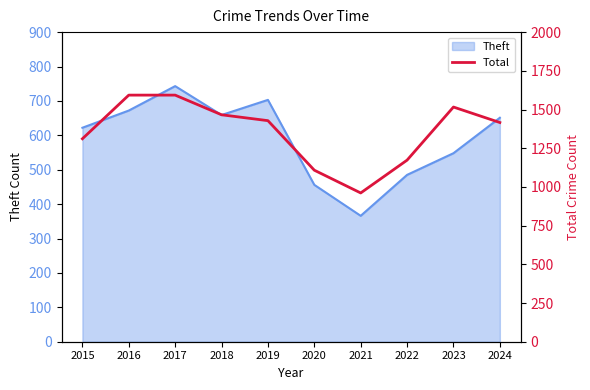

Is it true that Theft equals 875 at 2024?

False